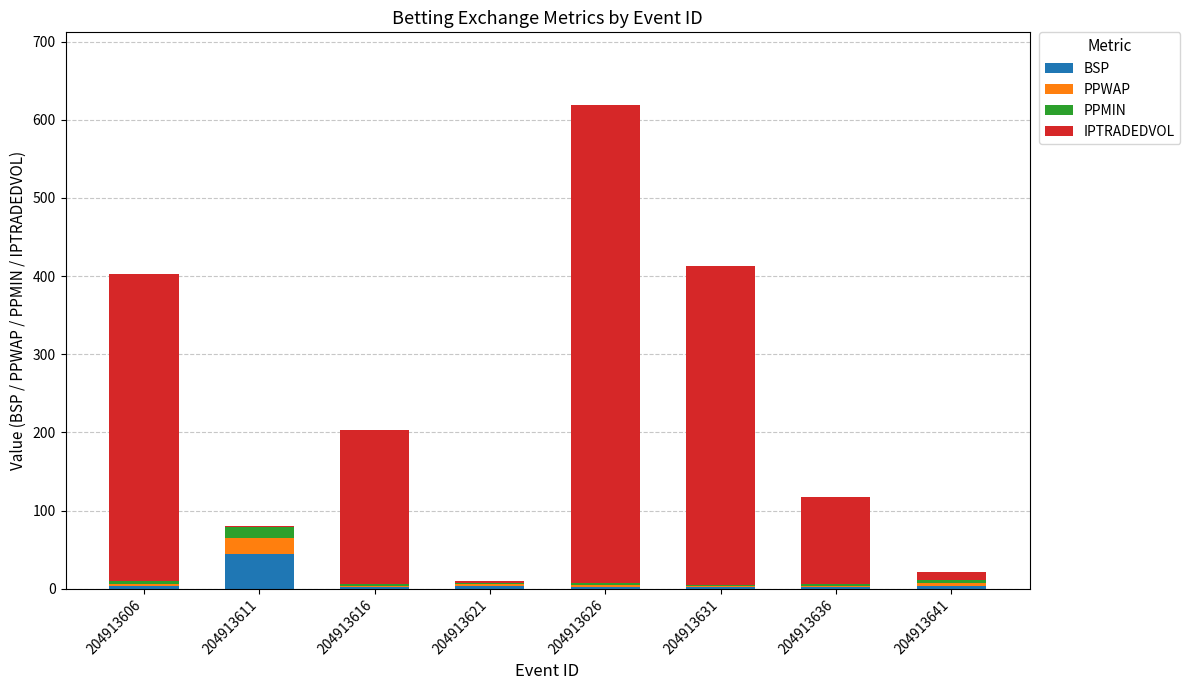

At which category is the sum across all series the highest?

204913626